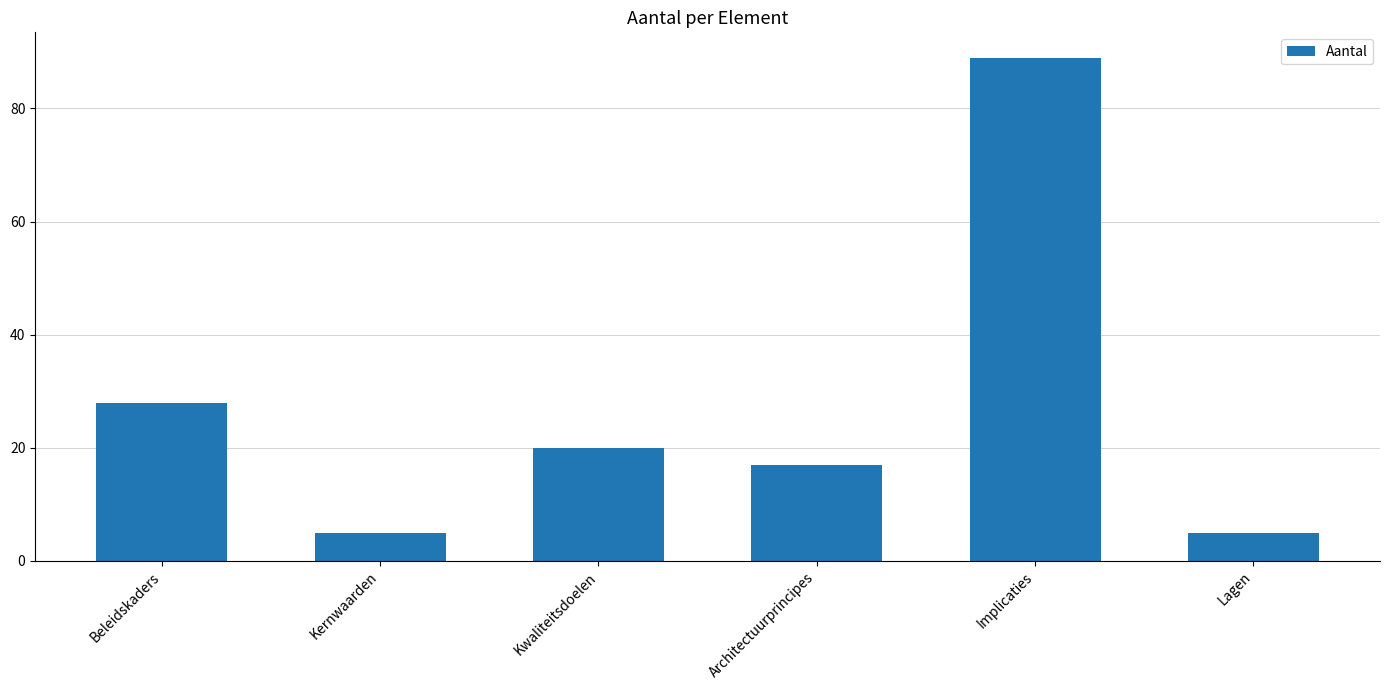

What is the sum of the values at Lagen and Implicaties?

94